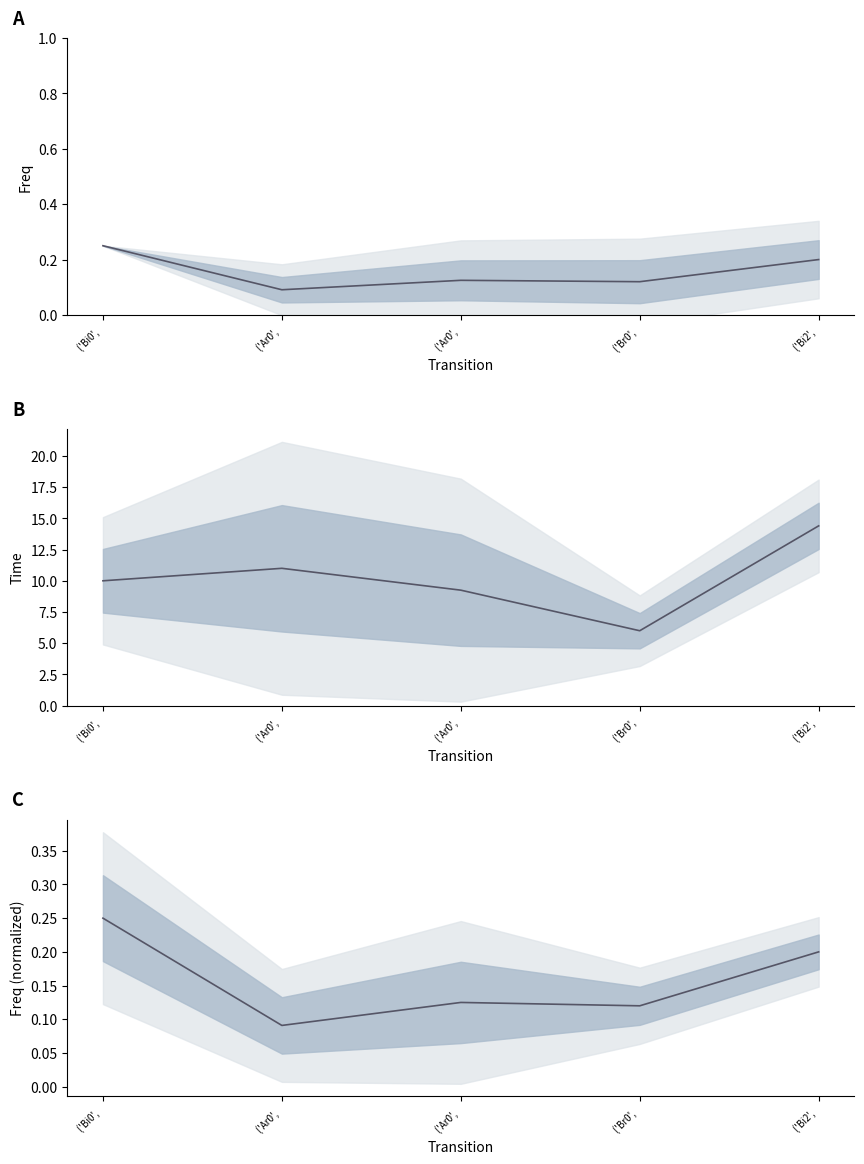

What is the label of the 5th point from the left?

('Bi2', 